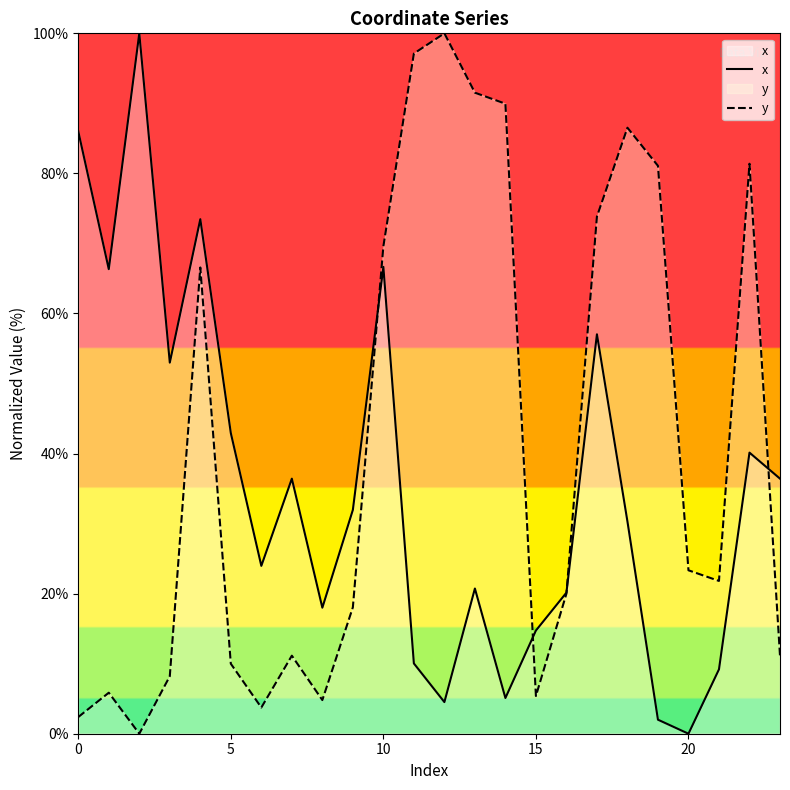

List the series in order of their overall mean, highest first.

y, x